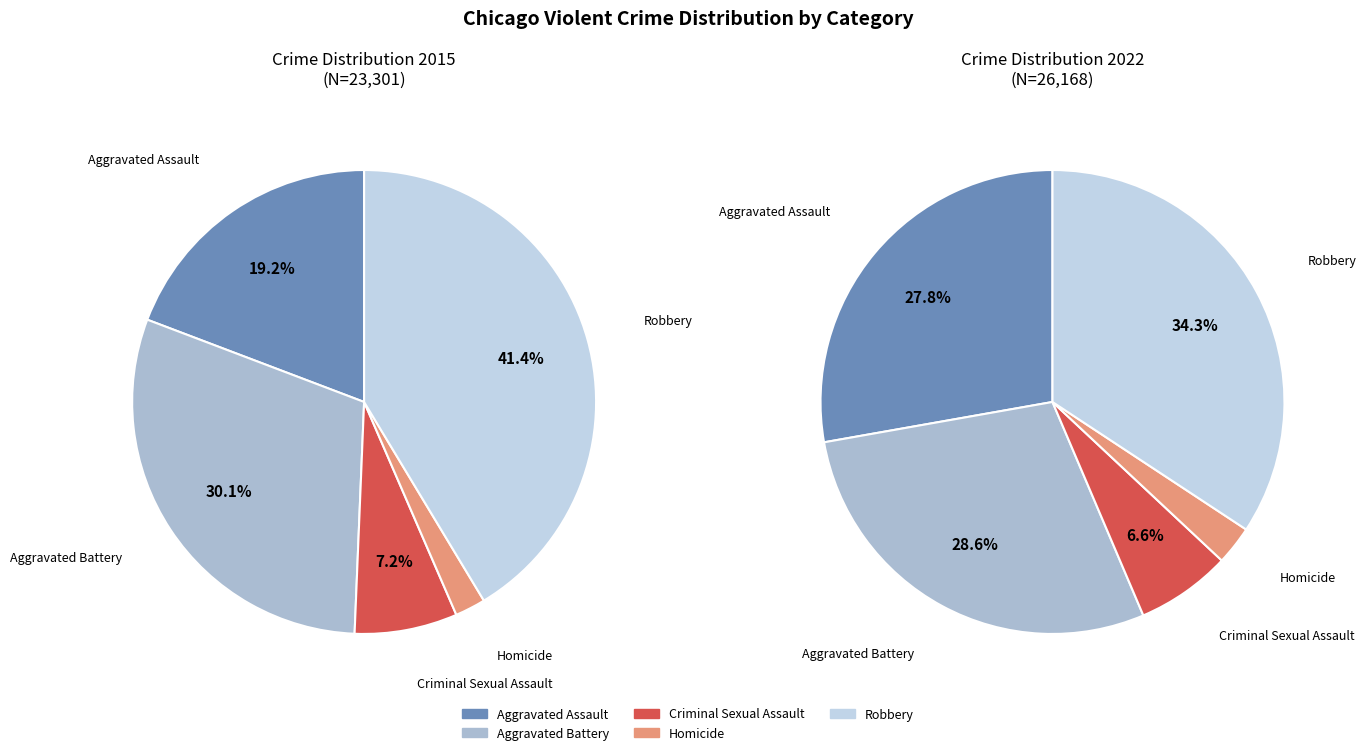

To the nearest percent, what is the combined percentage of Robbery and Aggravated Assault?

61%